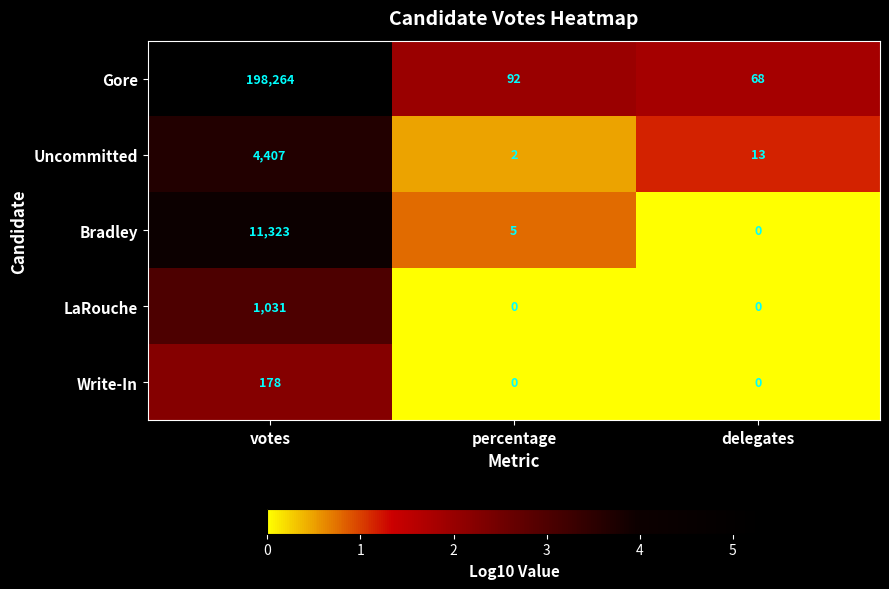

Count the Write-In values in the range 0 to 178.

3